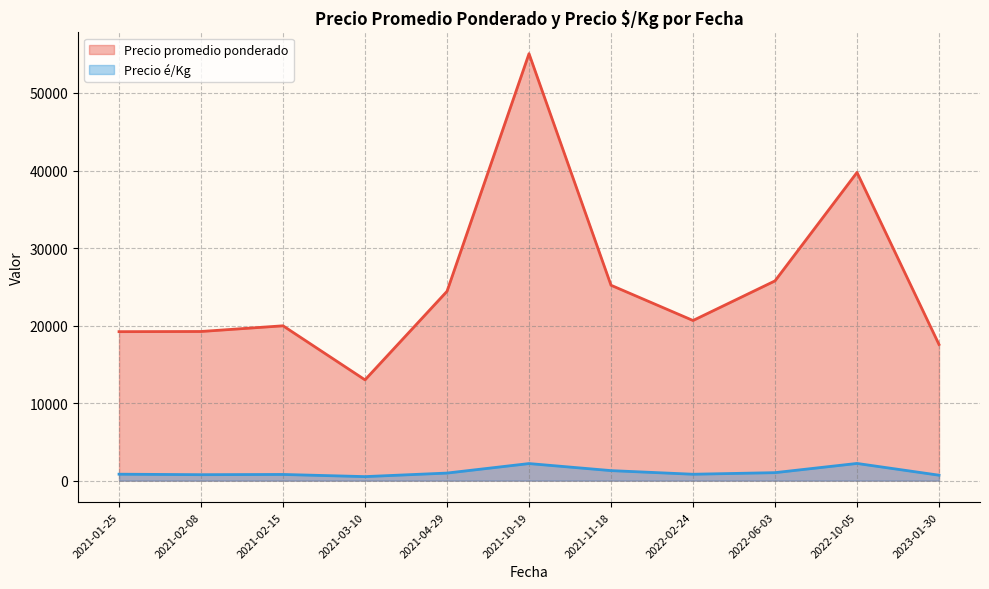

True or false: Precio promedio ponderado and Precio é/Kg cross at least once.

False